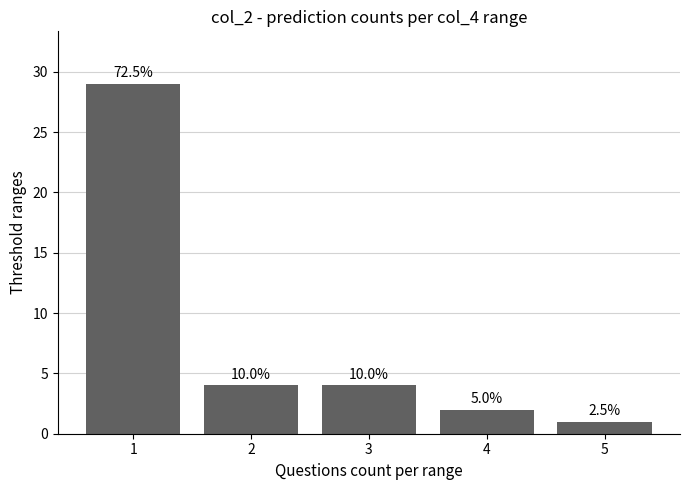

How many bars are there in total?

5